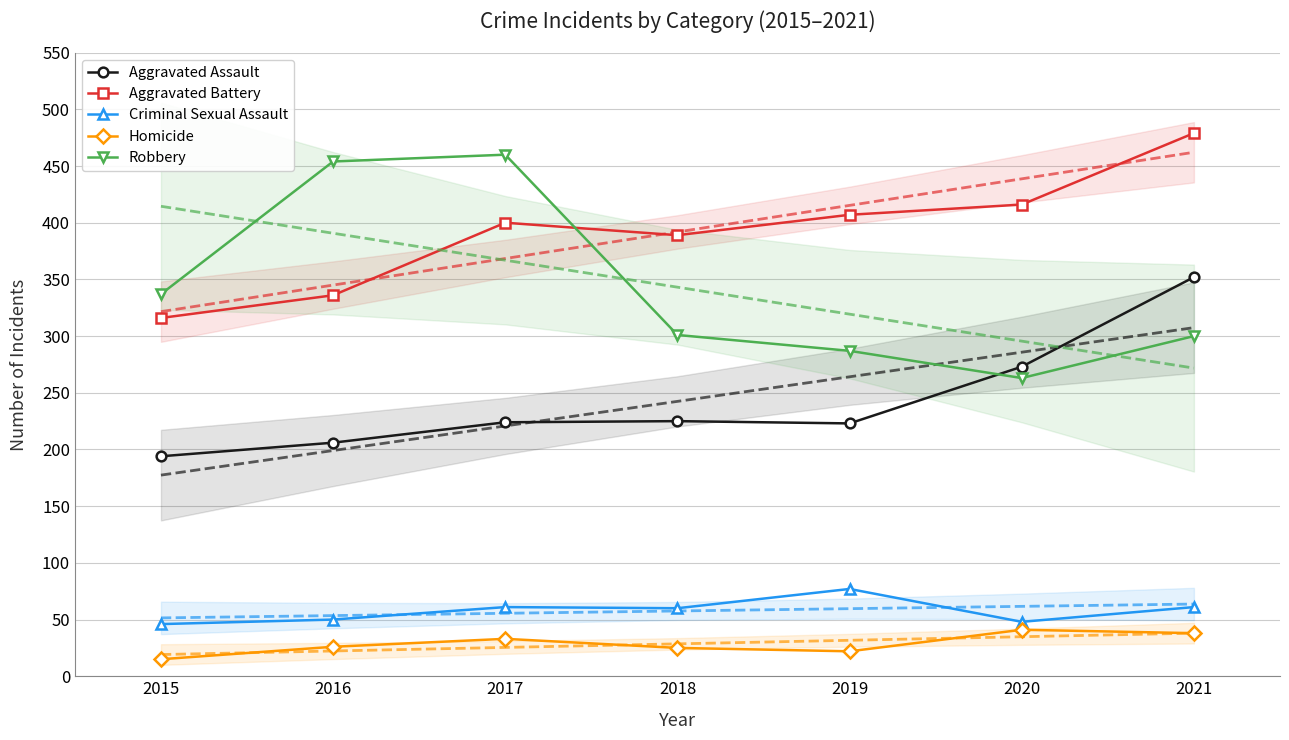

The value of Criminal Sexual Assault at 2017 is 61. True or false?

True